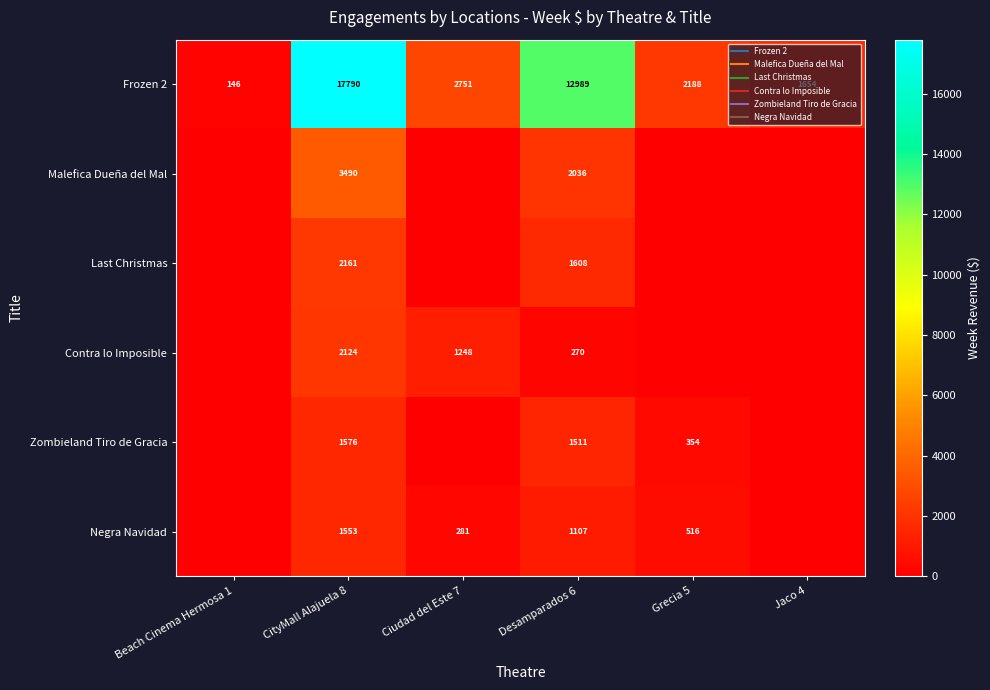

What is the greatest value displayed?

17790.4